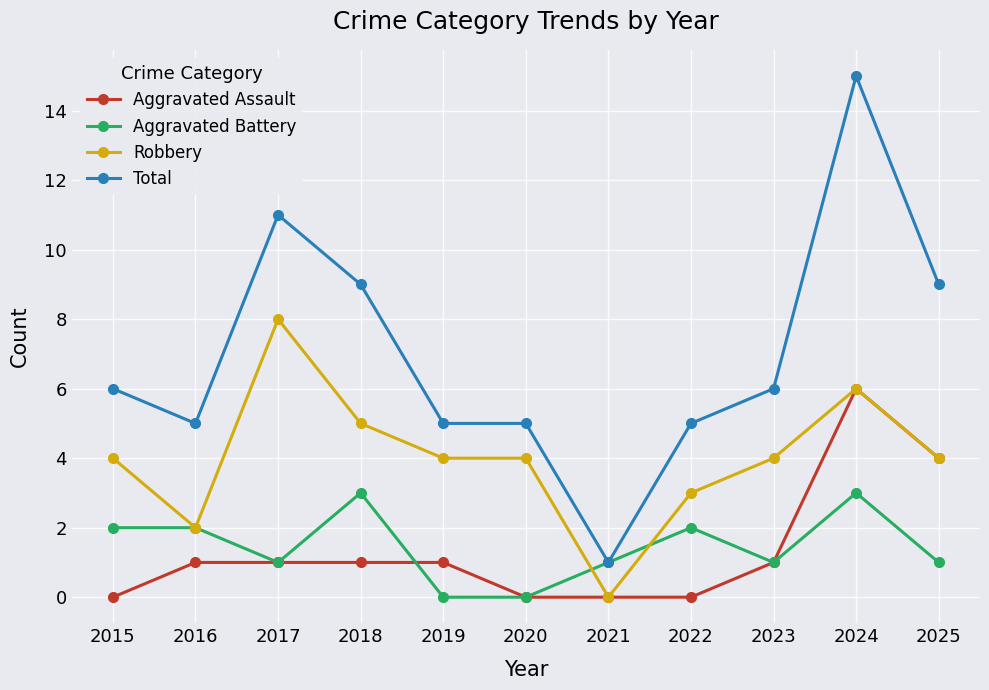

What is the sum of the Aggravated Assault values at 2016 and 2019?

2